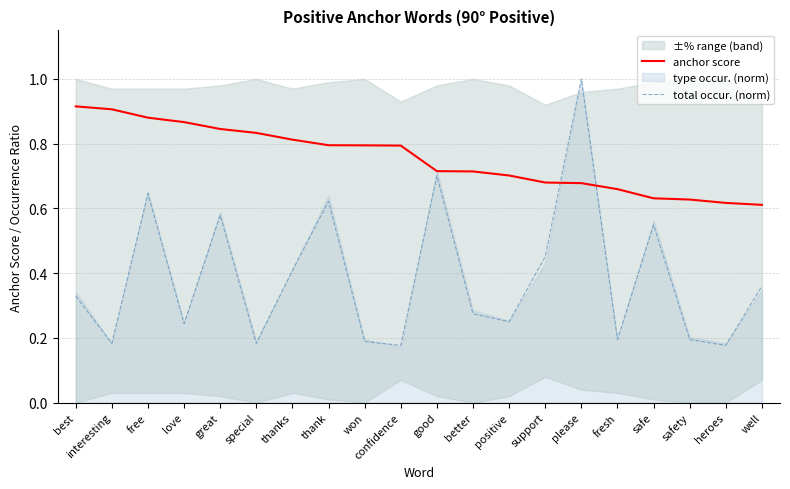

What position from the right is love?

17